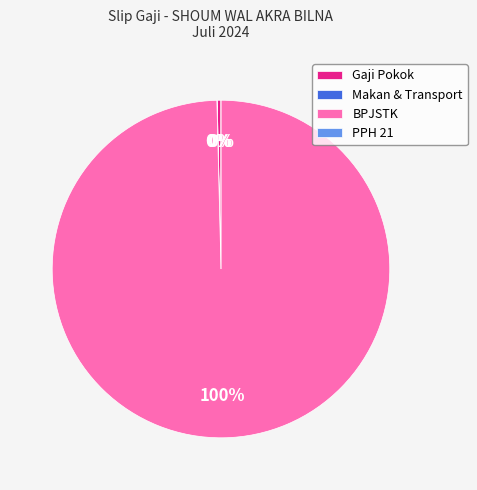

Which slice represents more than half of the pie?

BPJSTK